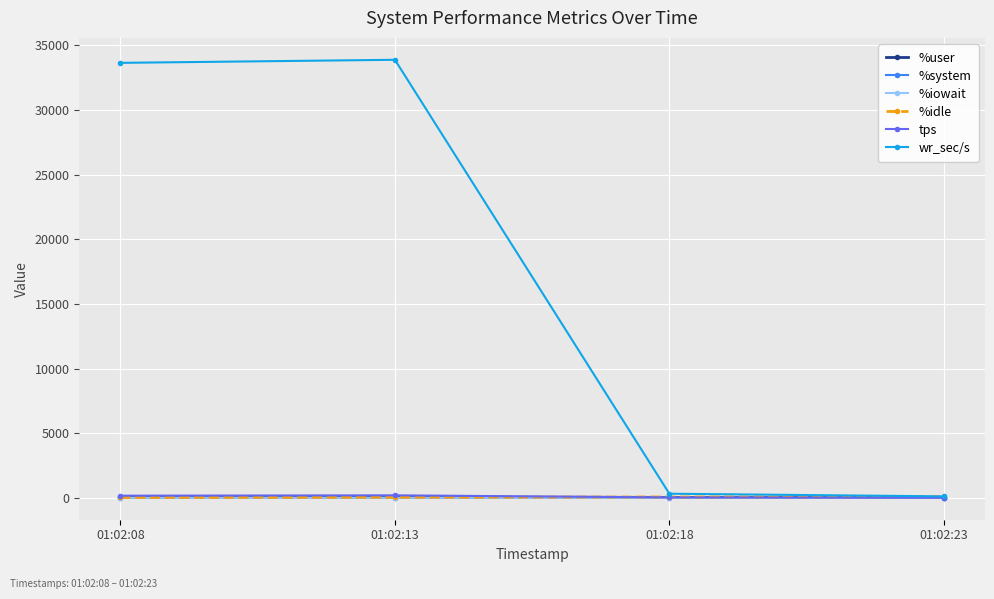

At which label is wr_sec/s closest to 17000?

01:02:08